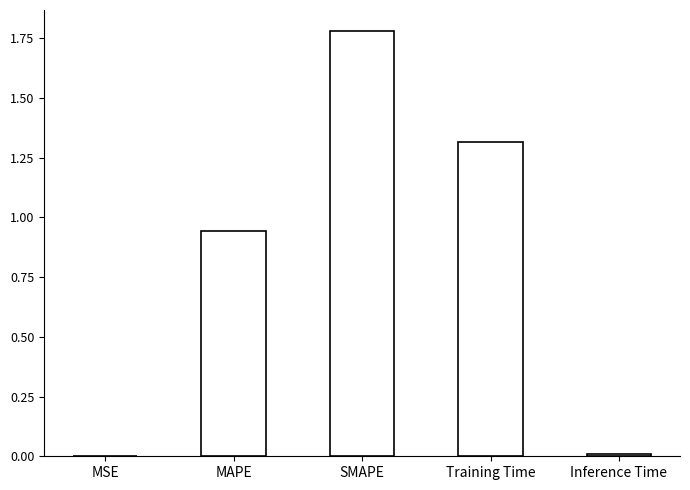

The value at Training Time is 1.3. True or false?

True